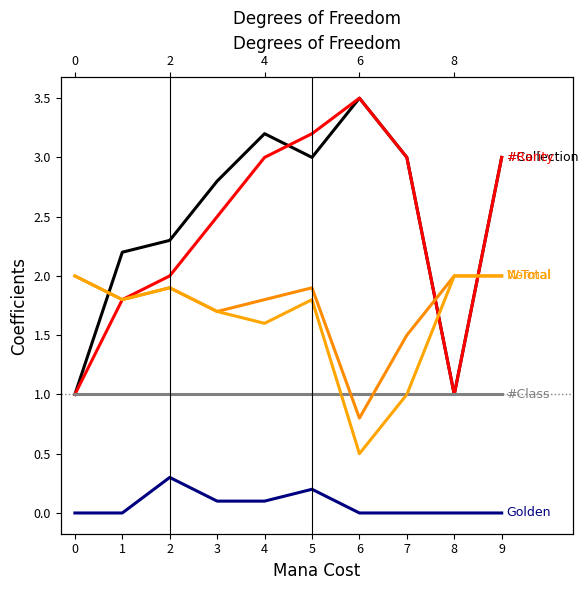

Does the chart display data point markers on the line(s)?

No